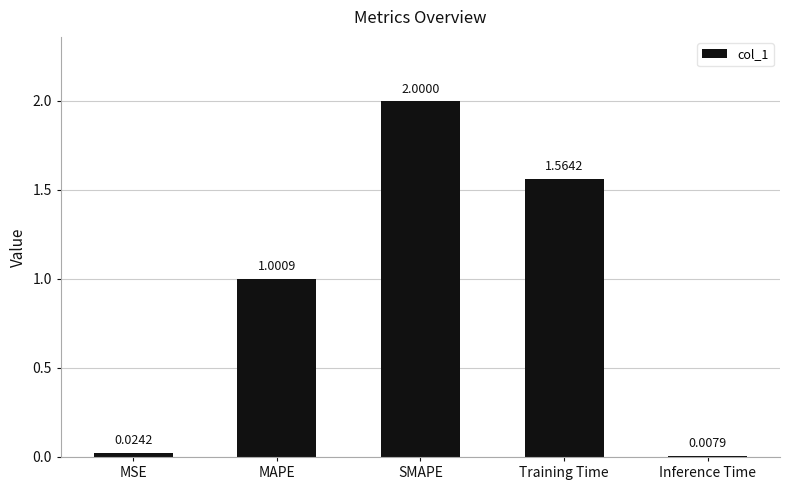

What is the sum of all values?

4.6